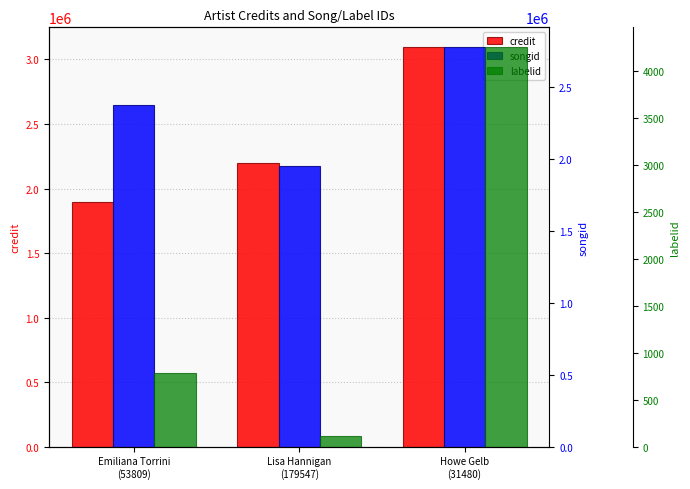

Rank the series at Lisa Hannigan
(179547) from lowest to highest value.

labelid, songid, credit